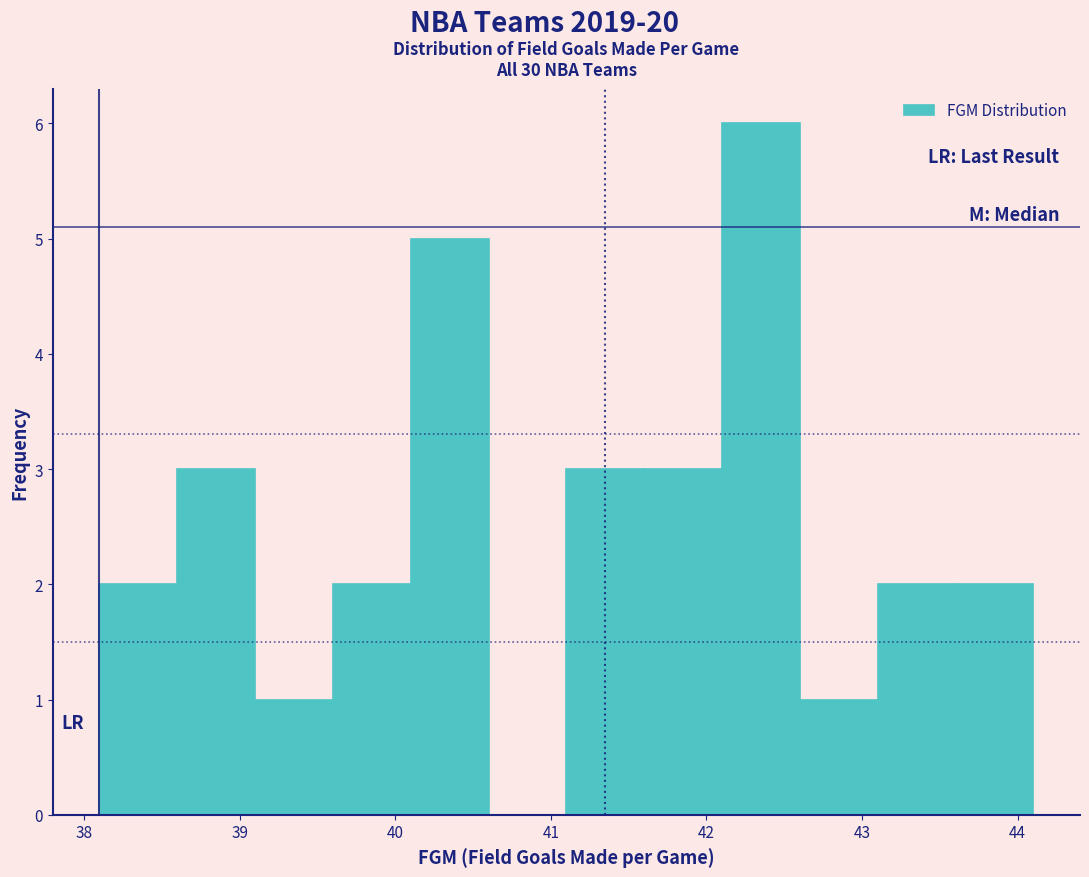

How tall is the bar that spans 40.1 to 40.6 on the x-axis? The values are not printed on the chart, so give them approximately, as read against the axis.

5